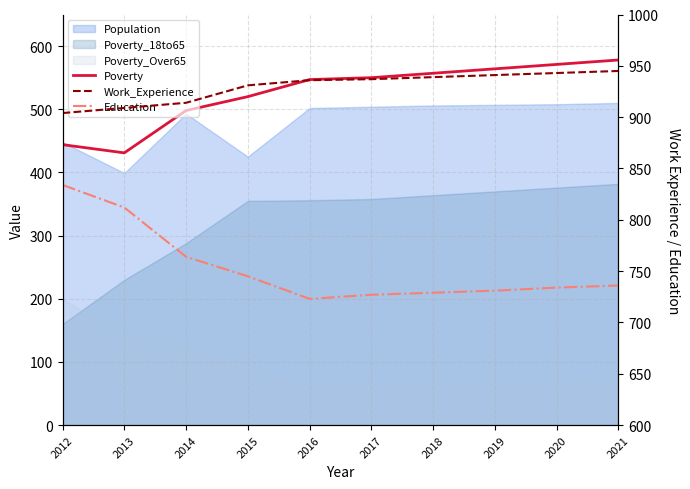

What is the sum of all Education values?

7535